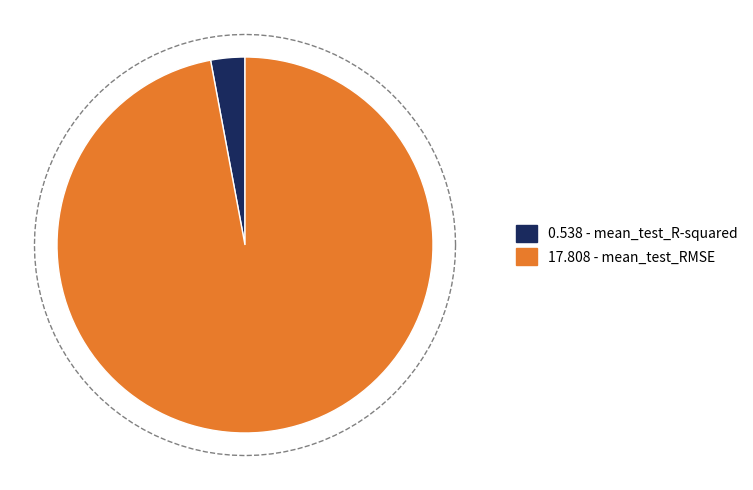

How much of the chart is everything except mean_test_R-squared?

97.1%